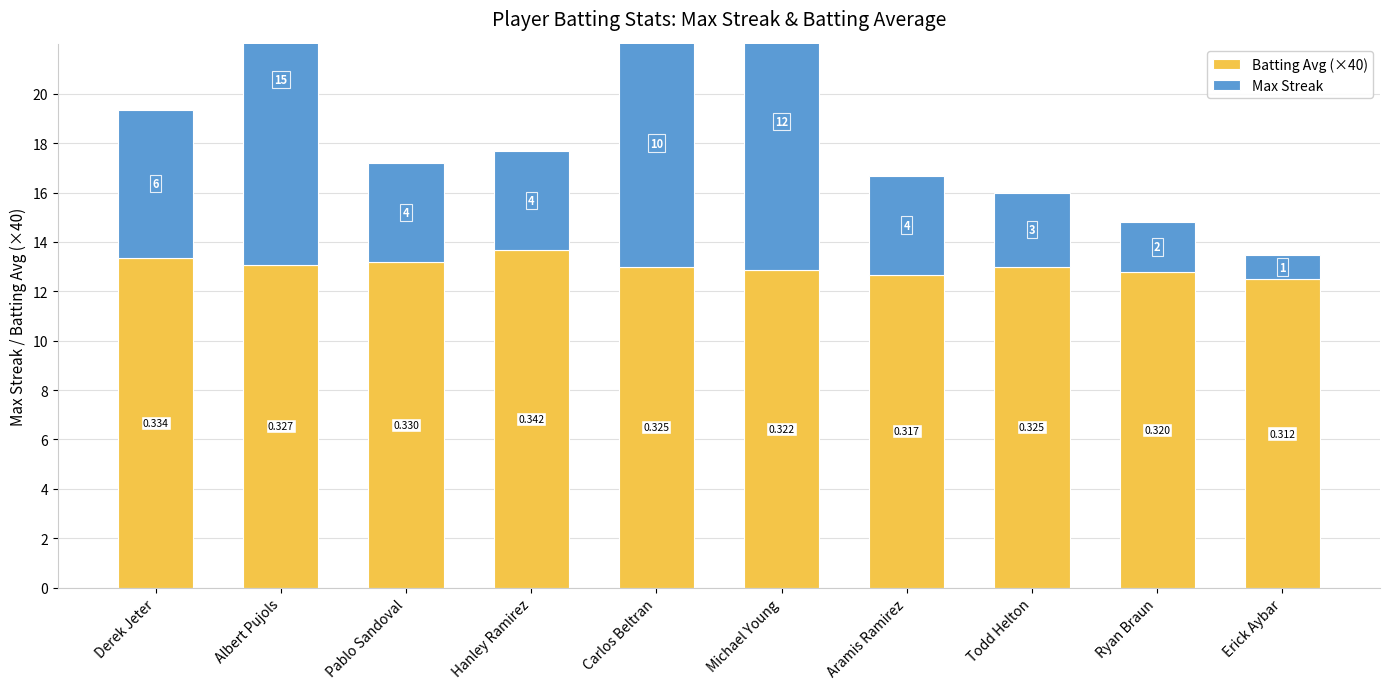

Reading left to right, extract all data points from this chart.

Batting Avg (×40): 13.4	13.1	13.2	13.7	13.0	12.9	12.7	13.0	12.8	12.5
Max Streak: 6.0	15.0	4.0	4.0	10.0	12.0	4.0	3.0	2.0	1.0